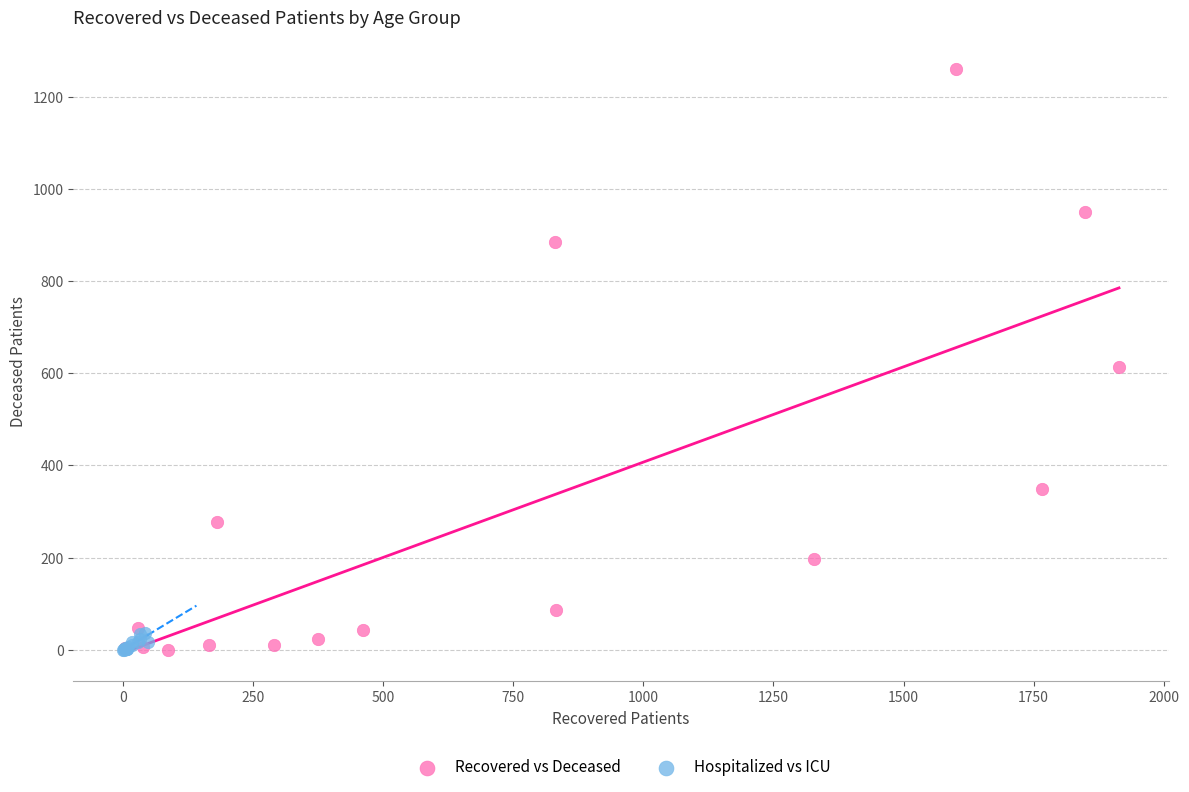

Which series contains the highest Y value?

Recovered vs Deceased